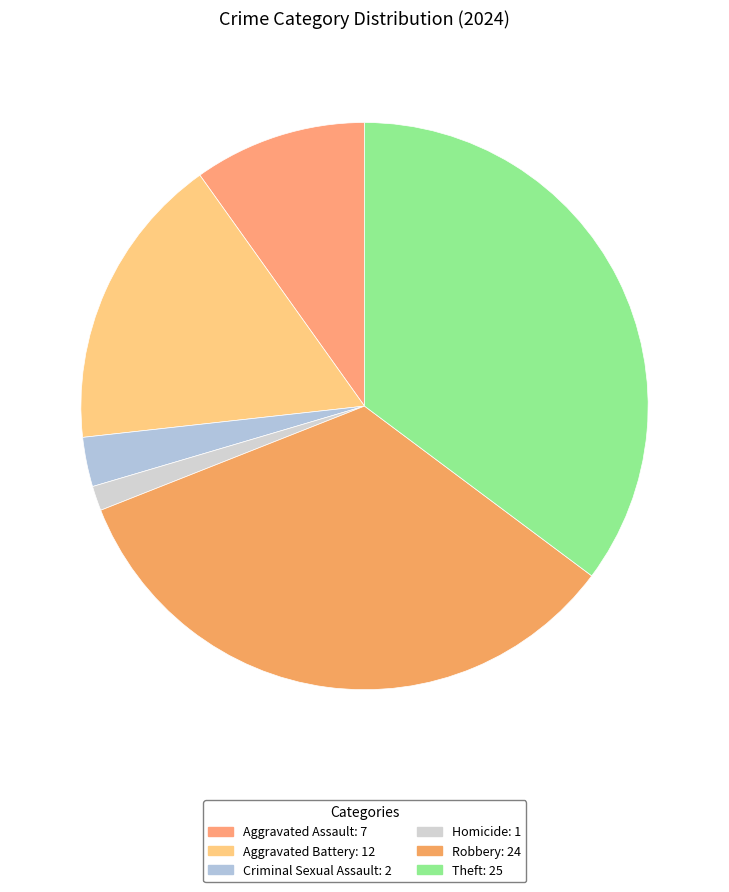

Count the number of slices in the pie.

6